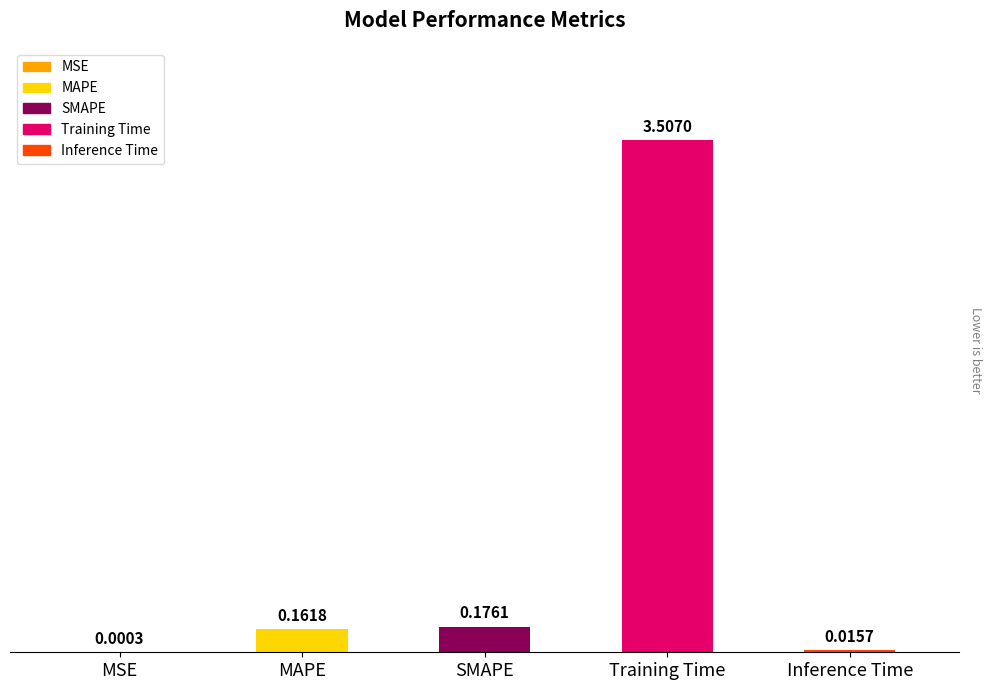

Does the chart contain stacked bars?

No